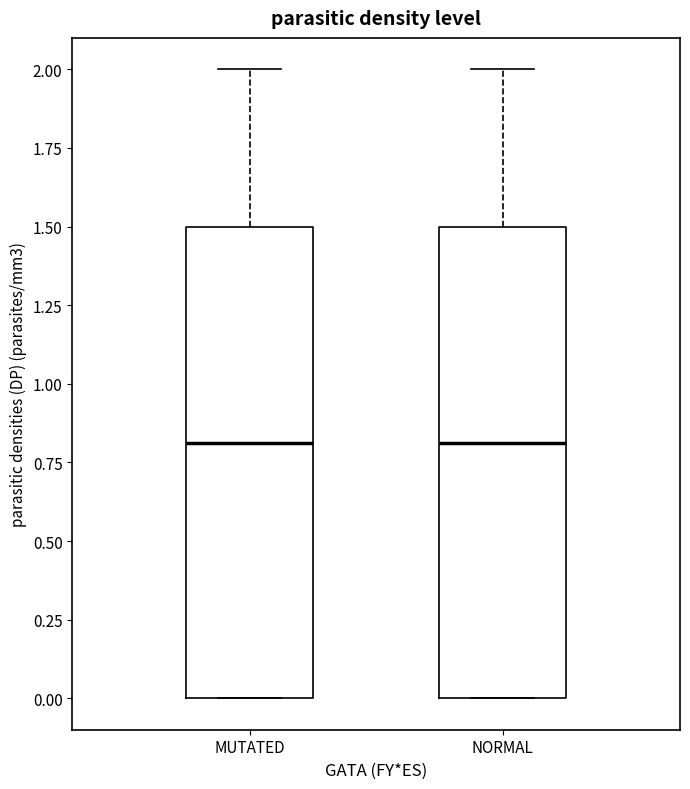

Where does the median line of the box for MUTATED sit on the y-axis? The values are not printed on the chart, so give them approximately, as read against the axis.

0.8